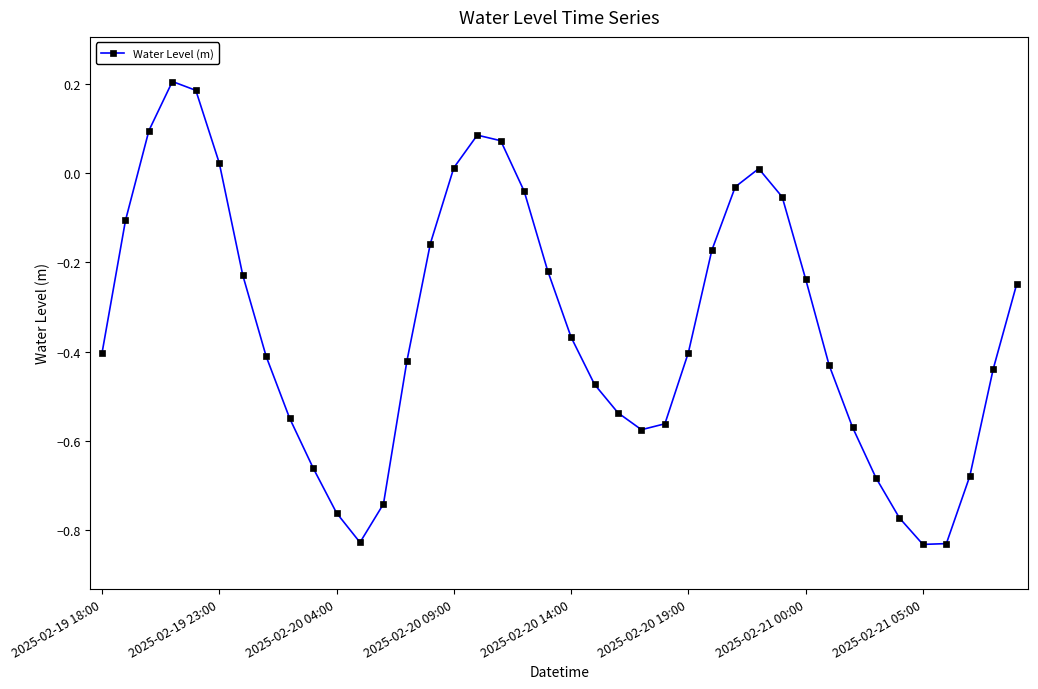

How many interior local valleys (lower than both neighbors) does the data have?

3